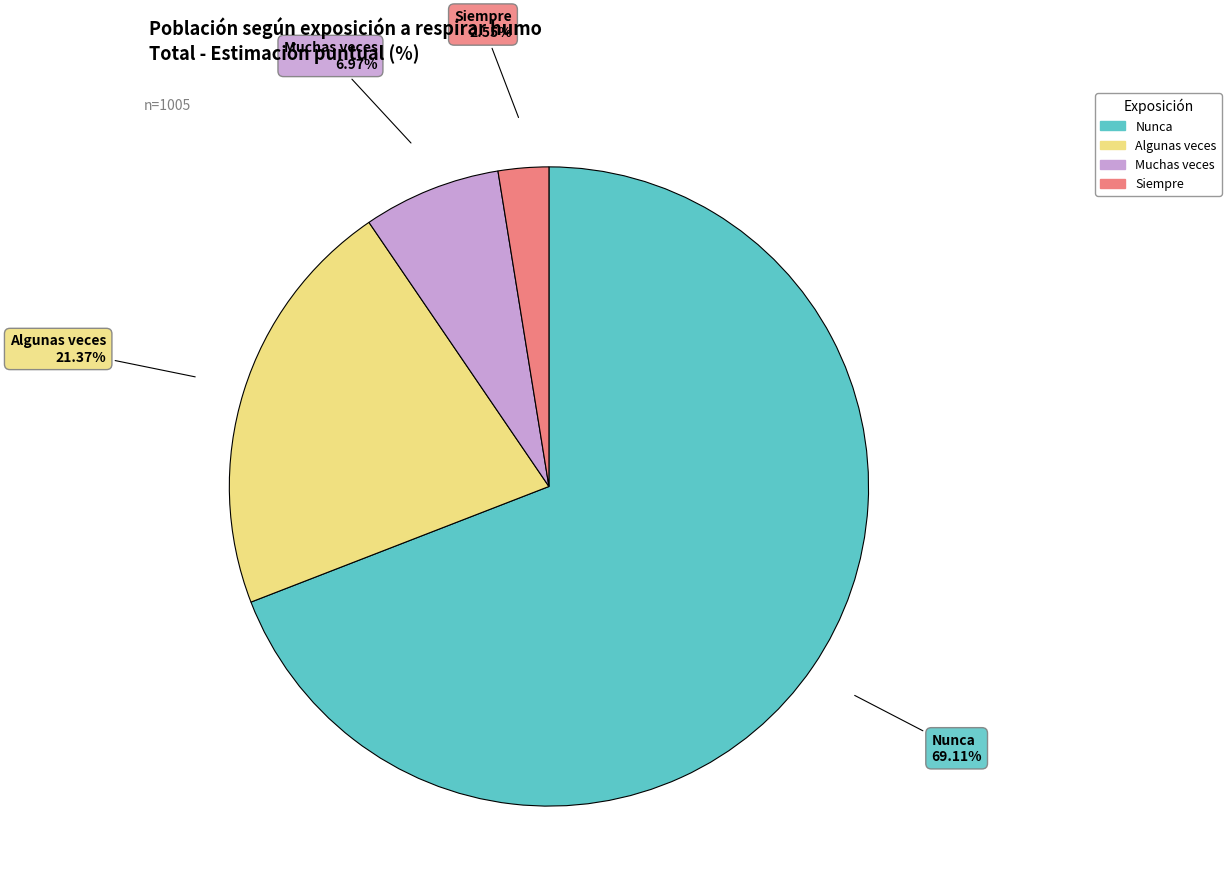

To the nearest percent, what portion does Algunas veces represent?

21%